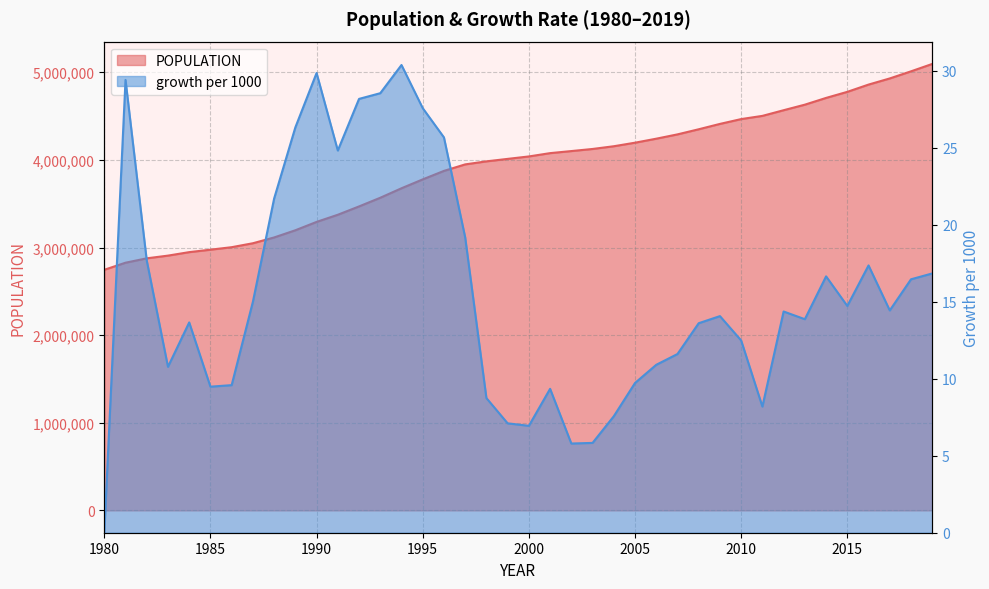

What is the value of the growth per 1000 point at the 24th from the left?

5.8